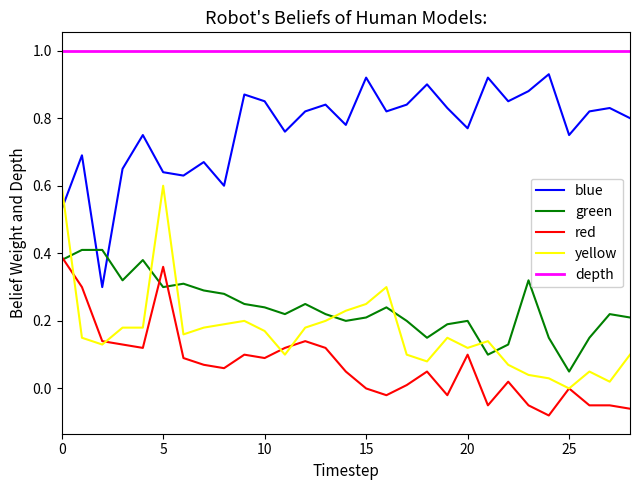

How many intersections are there between green and yellow?

7